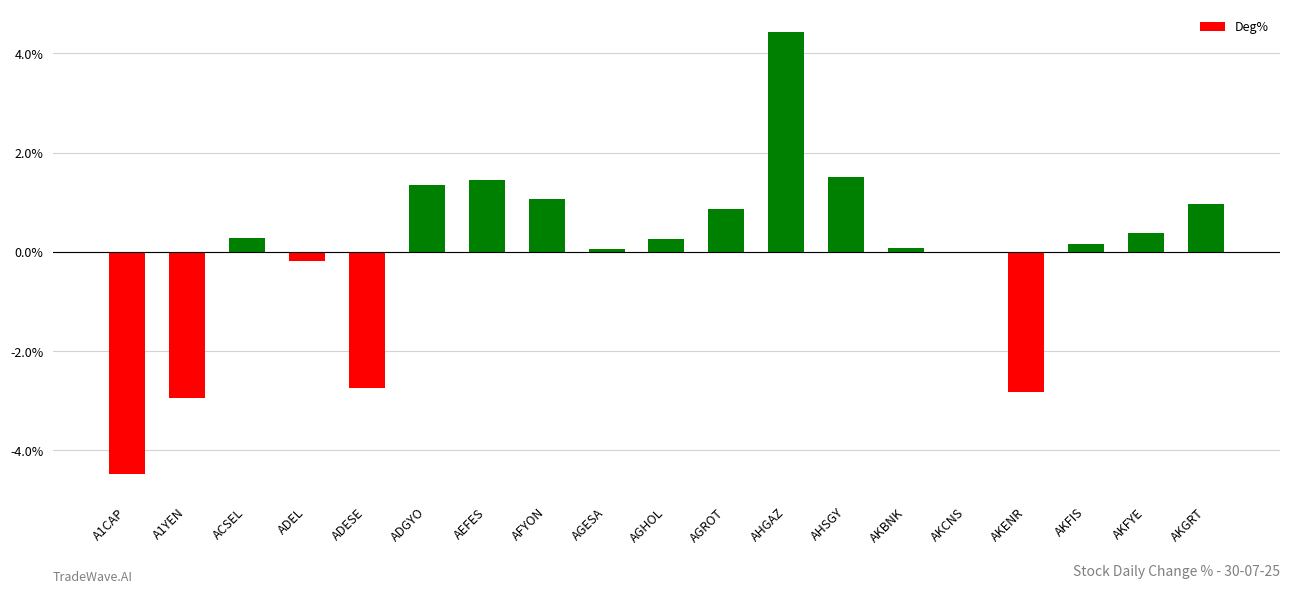

Which label corresponds to the largest value in the chart?

AHGAZ